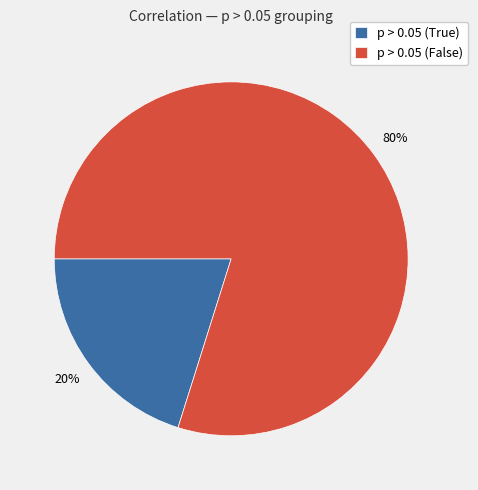

To the nearest percent, what percentage of the pie is p > 0.05 (False)?

80%